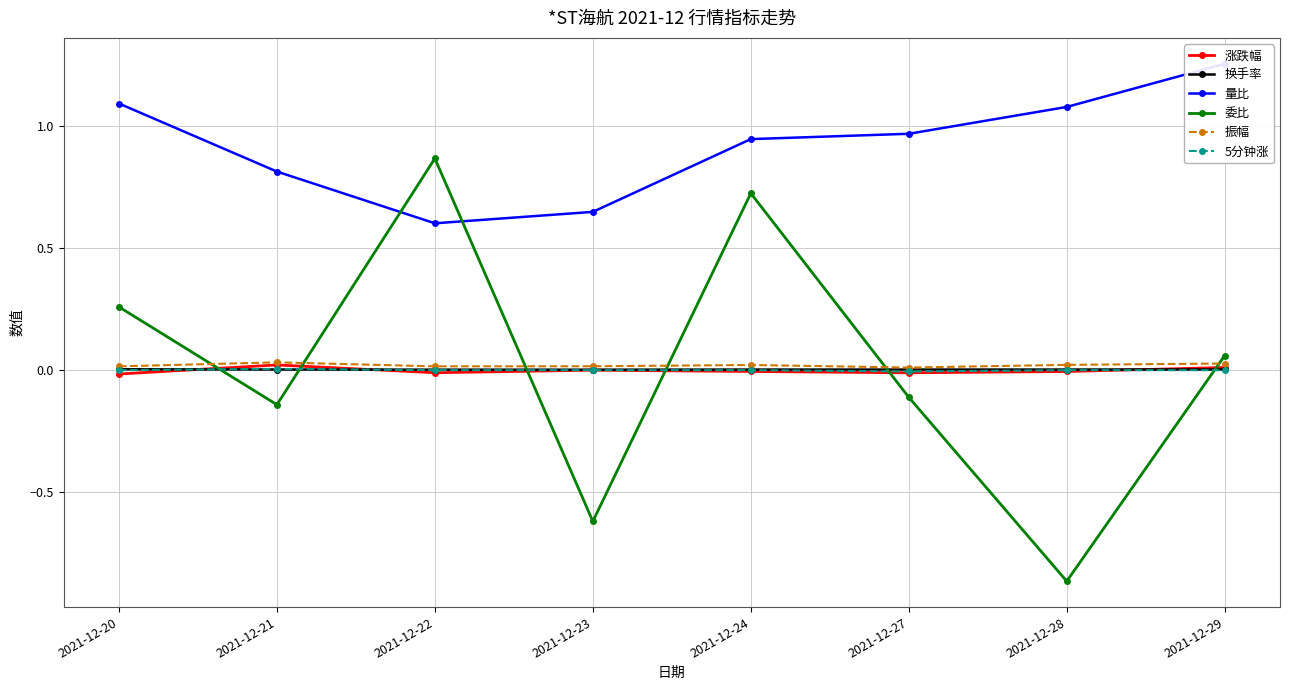

True or false: 换手率 and 量比 cross at least once.

False